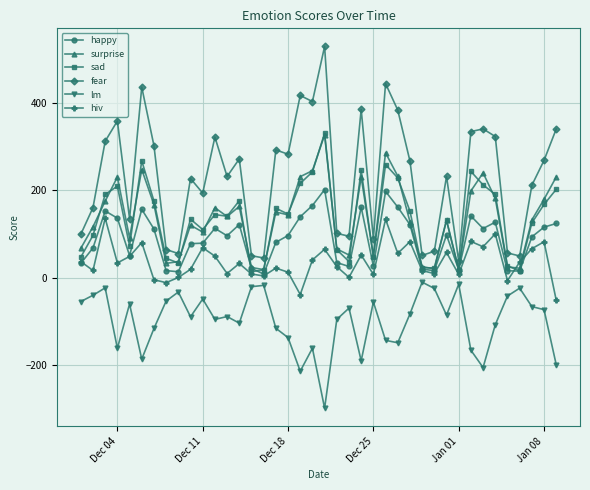

Which series has the largest range (max minus min)?

fear